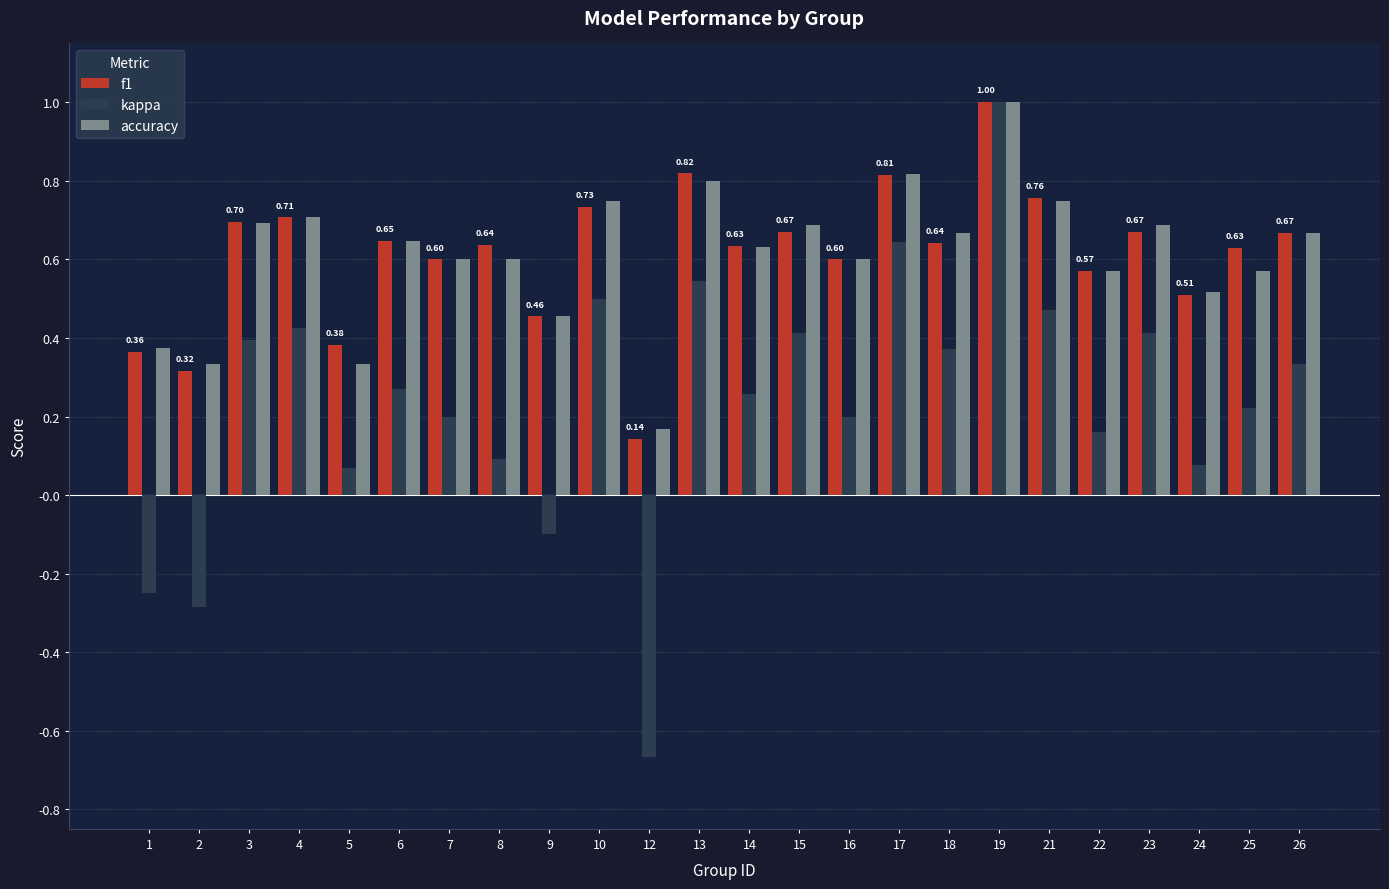

Where is accuracy nearest to the value 0?

12